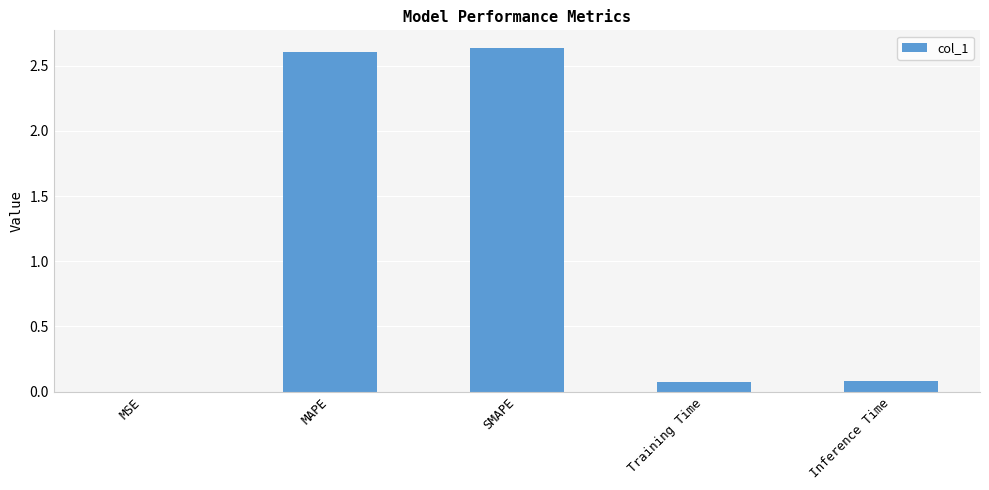

What is the change in value from SMAPE to Training Time?

-2.6